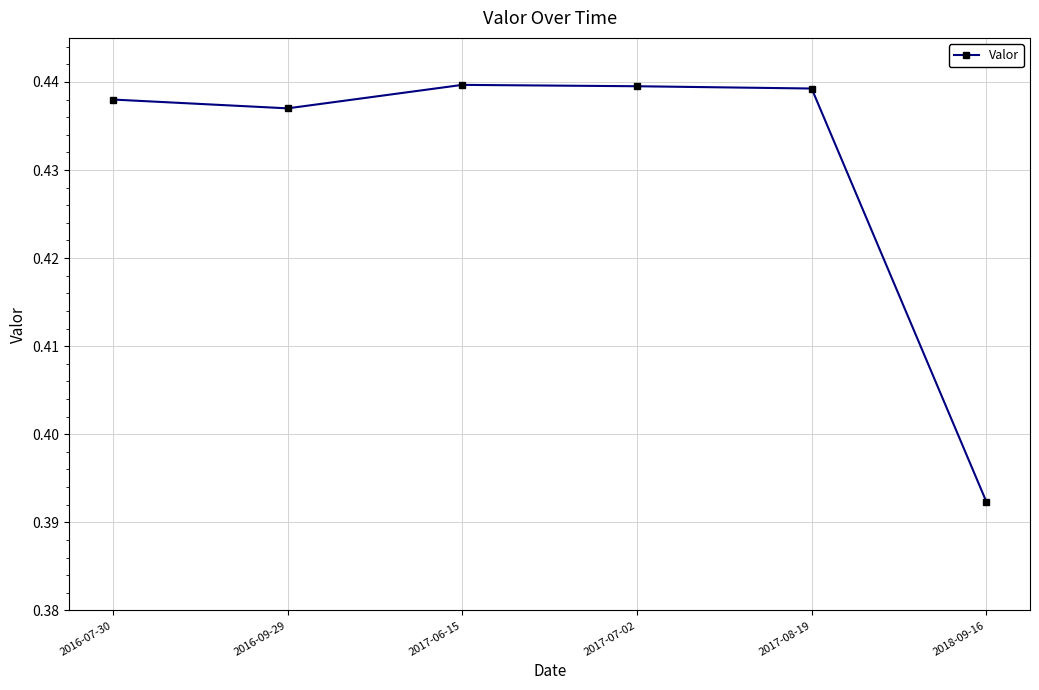

Where is the first local minimum?

2016-09-29